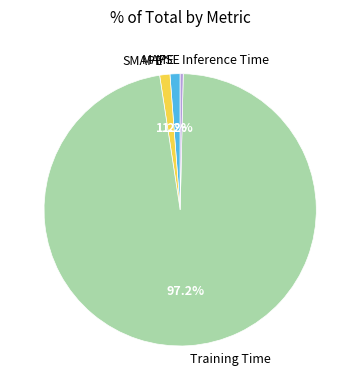

What is the largest slice in the pie chart?

Training Time